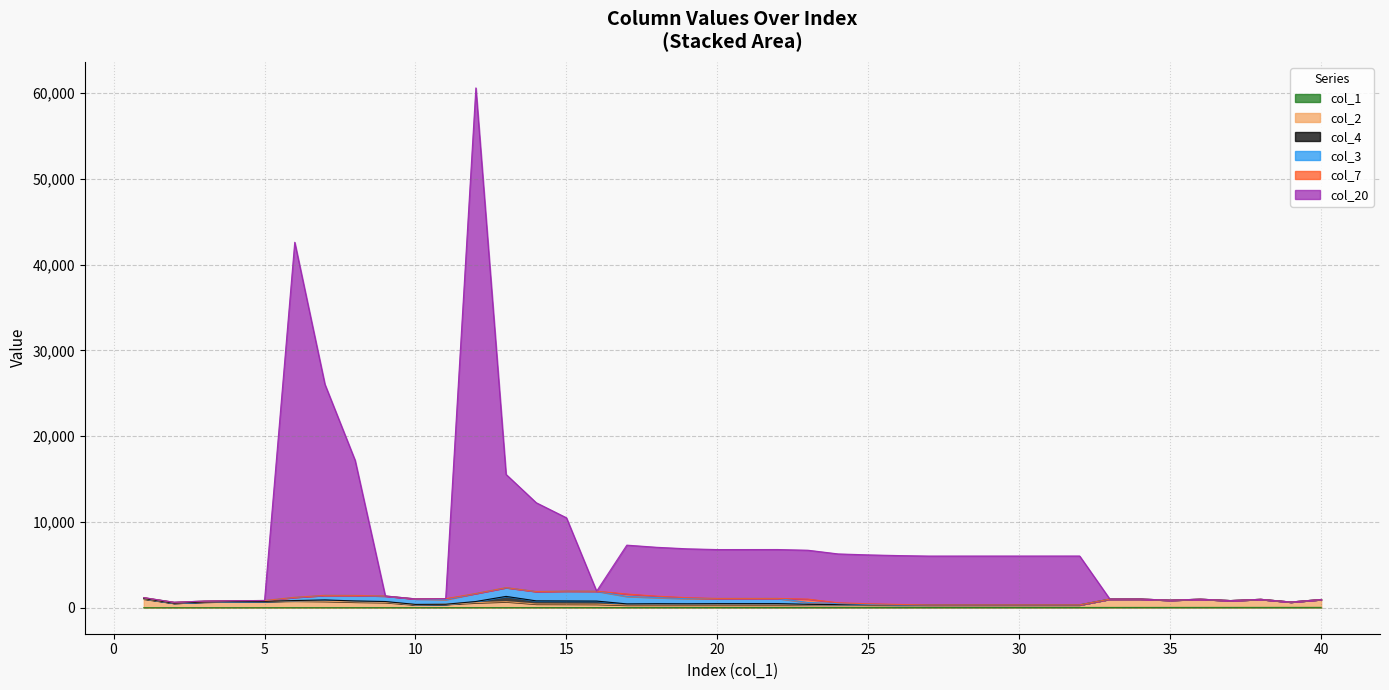

Which has a higher value, 35 or 1?

35